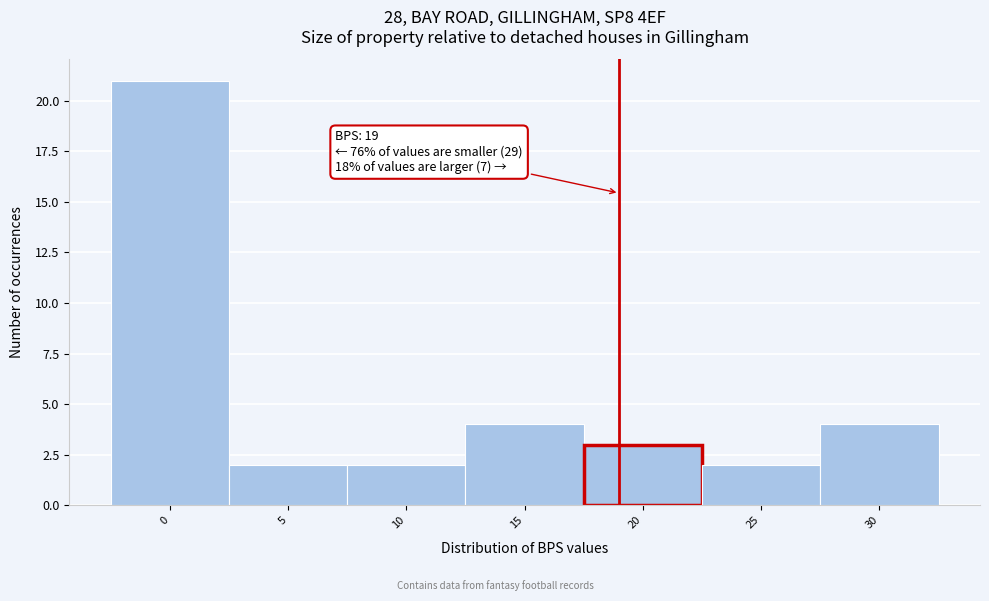

Which range on the x-axis has the tallest bar?

-2.5 to 2.5